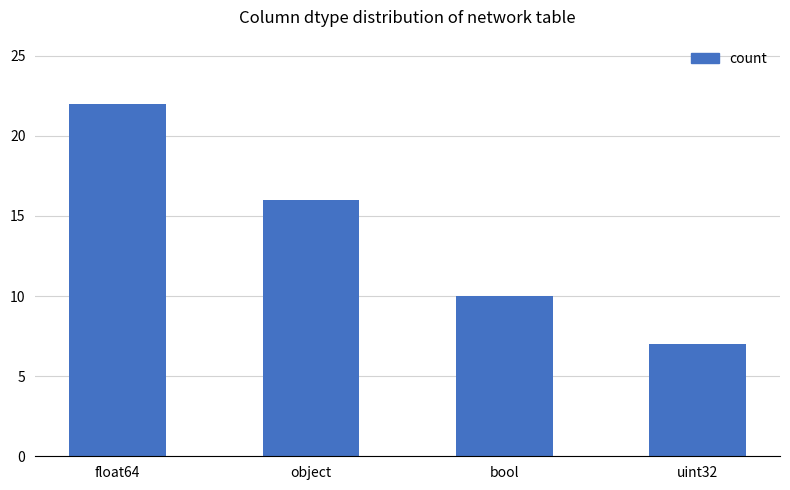

The value at object is 16. True or false?

True